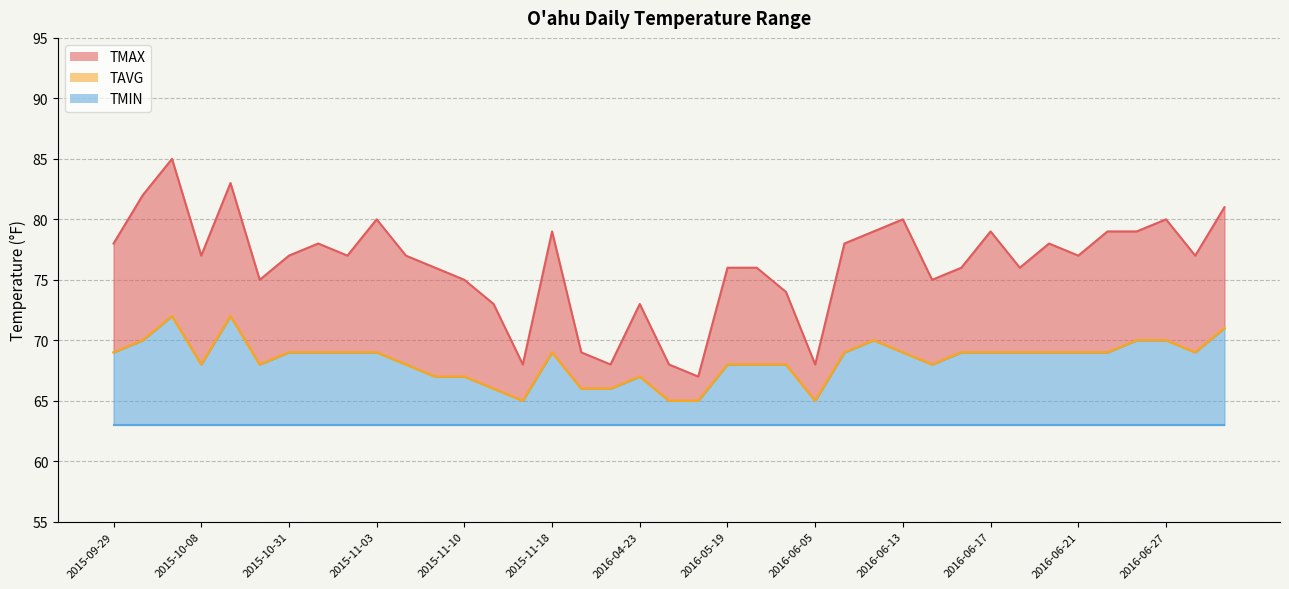

Which series has the largest total across all categories?

TMAX